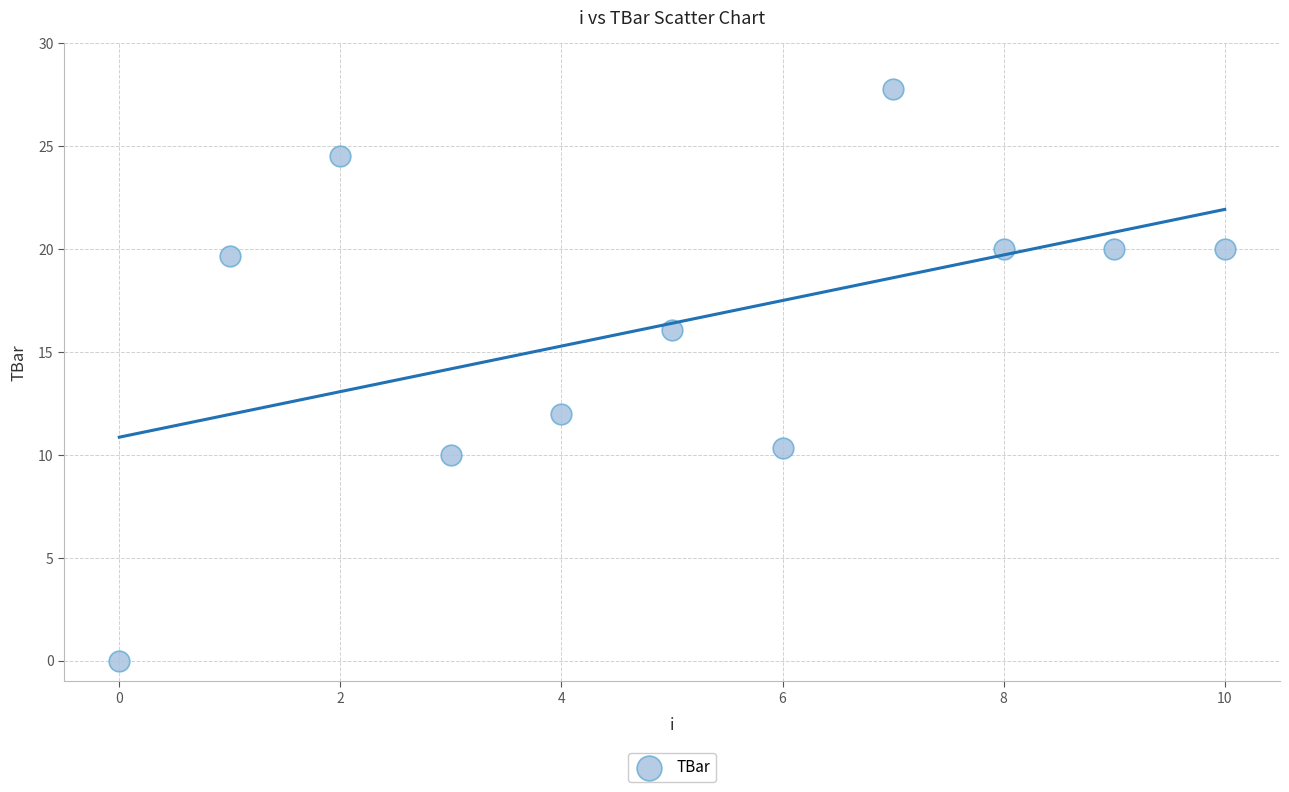

What is the range of Y values (max minus min)?

27.8